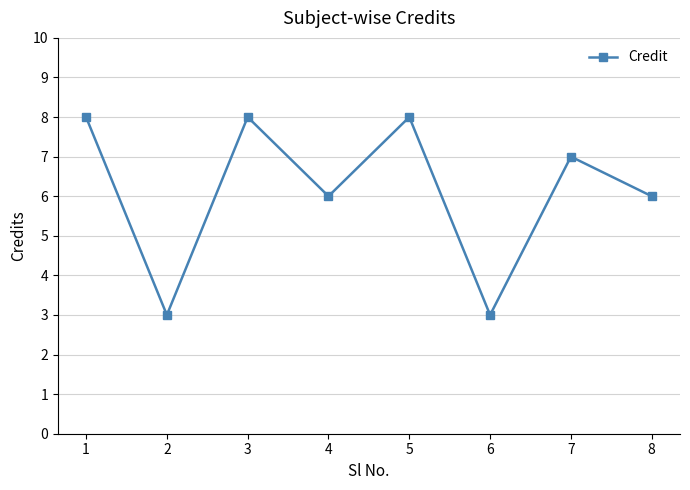

What is the difference between the maximum and second lowest values?

5